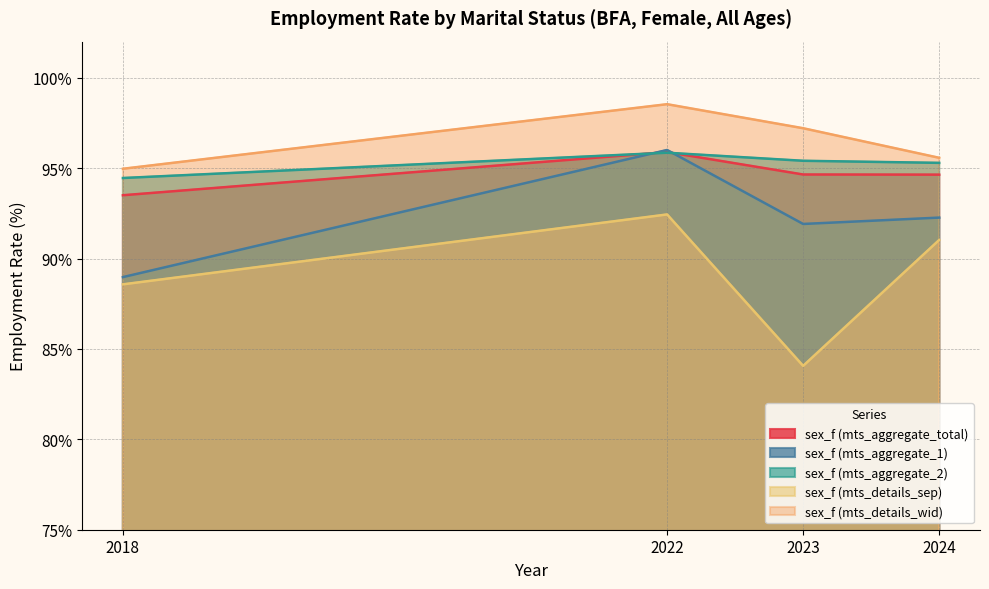

What is the average value of the sex_f (mts_aggregate_total) series?

94.7